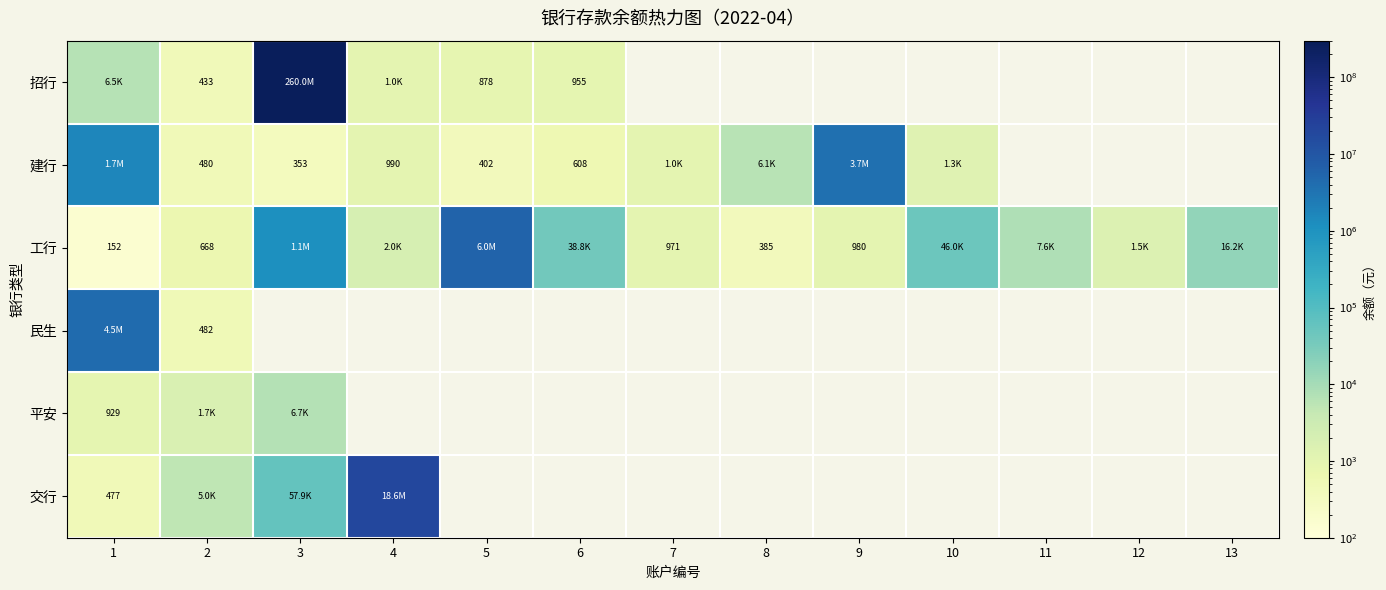

List the series in order of their peak value, lowest first.

平安, 建行, 民生, 工行, 交行, 招行